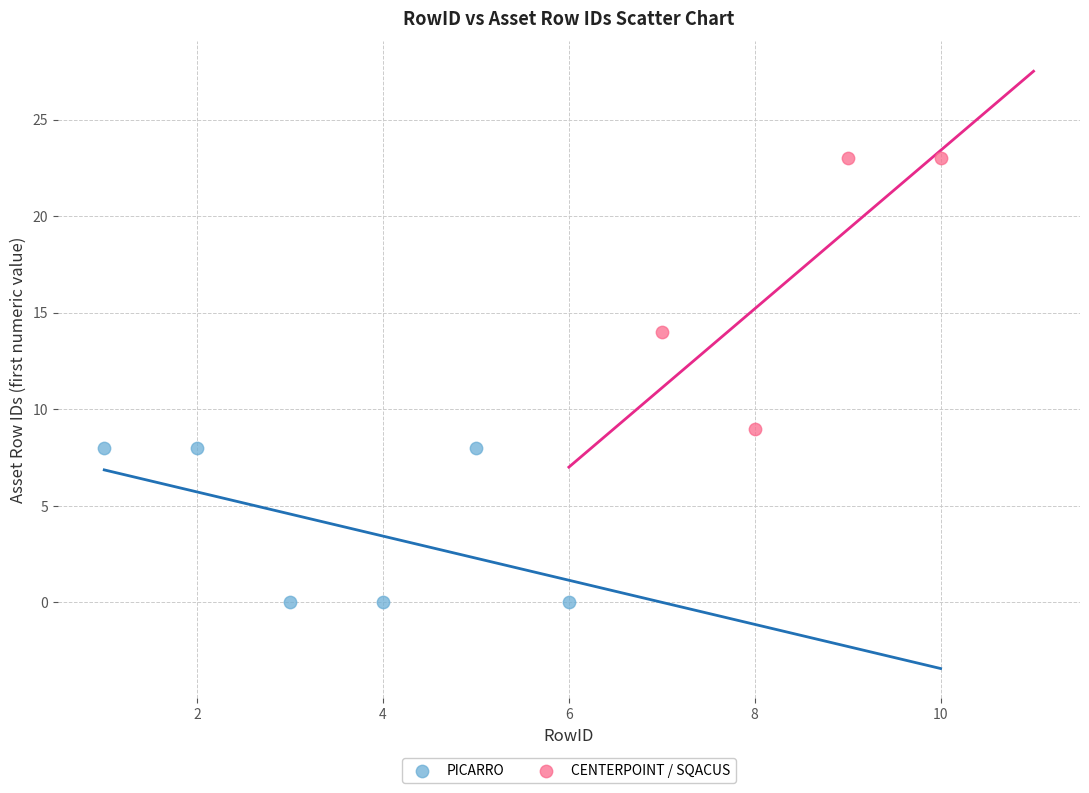

Which series has the largest Y range (max minus min)?

CENTERPOINT / SQACUS